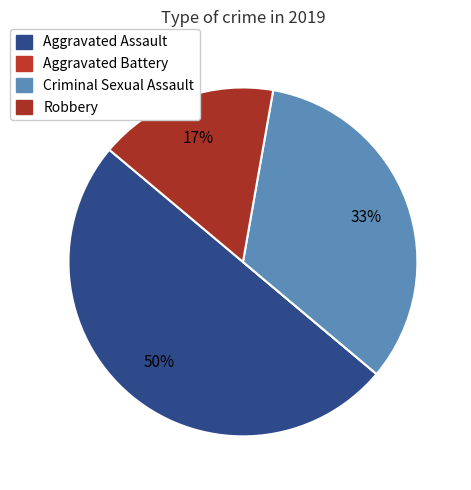

Which slice is the largest?

Aggravated Assault